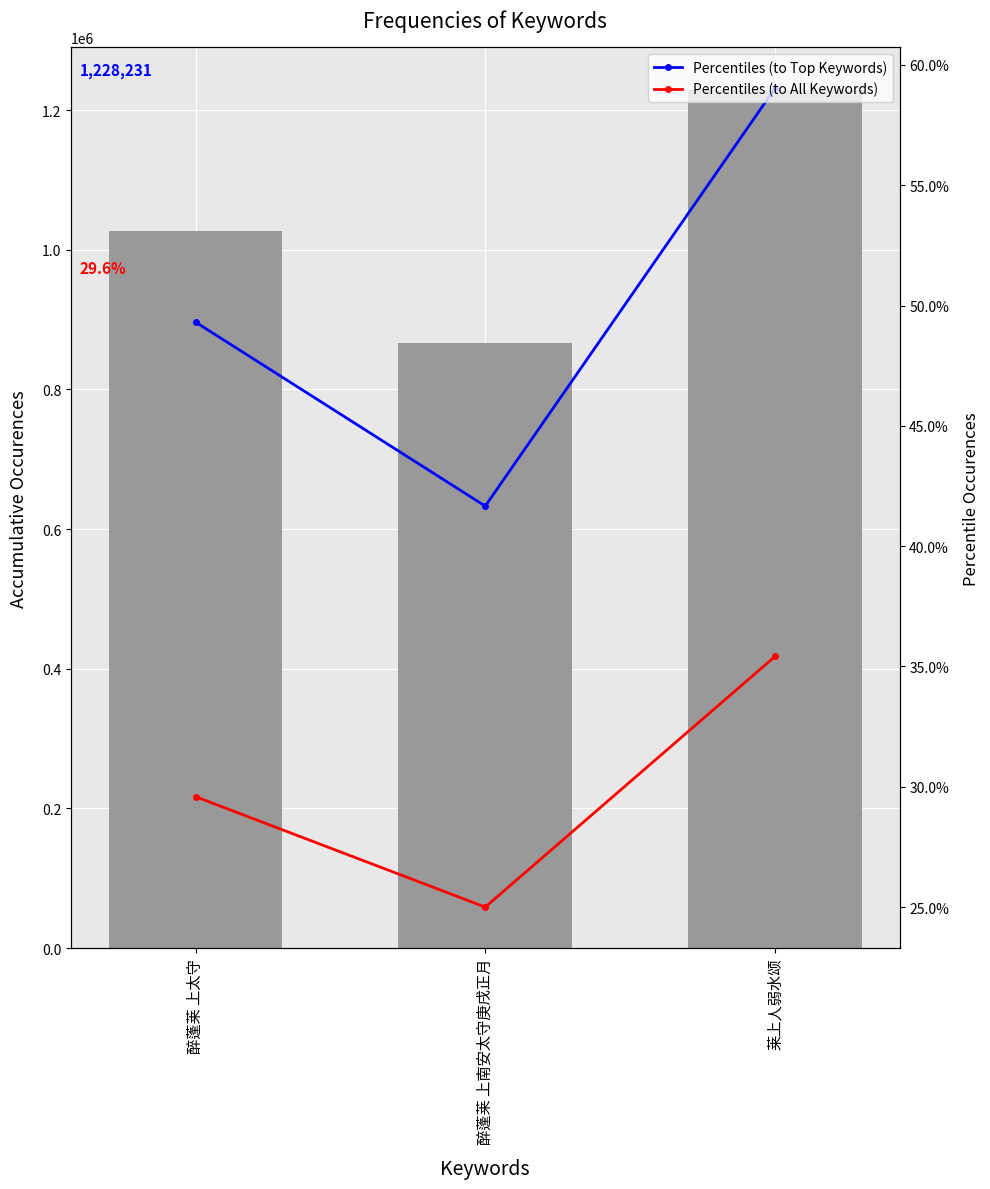

What is the difference between the highest and lowest values at 醉蓬莱 上南安太守庚戌正月?

866977.0